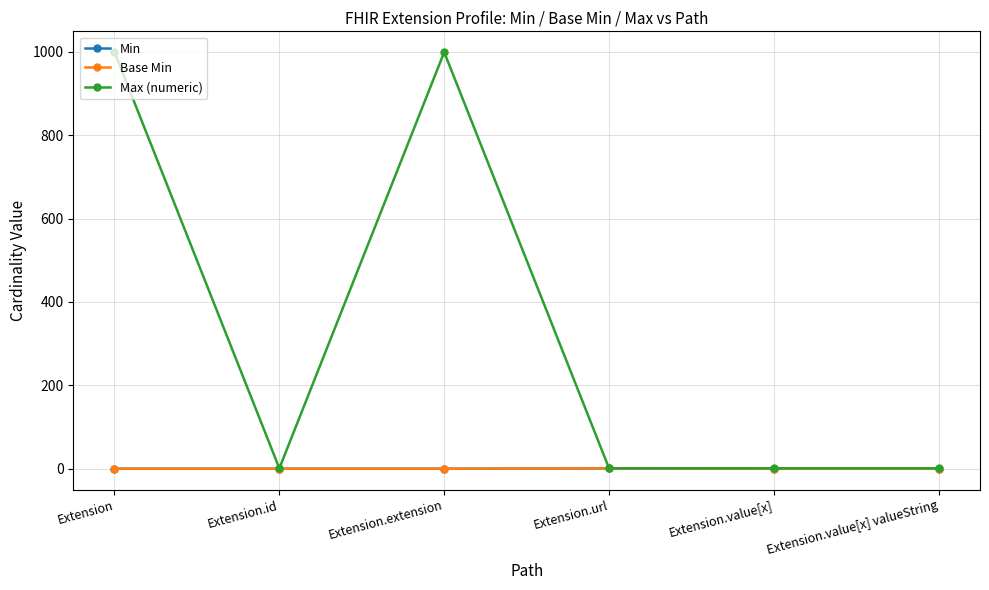

What is the difference between the second highest and second lowest values in the Max (numeric) series?

998